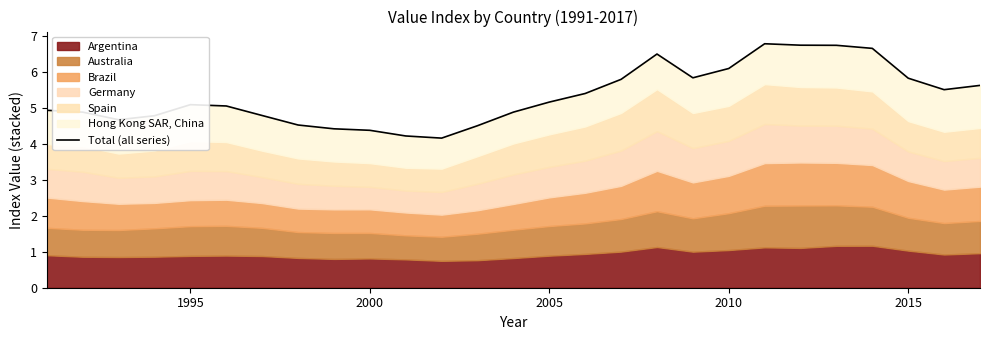

Does the chart have visible grid lines?

No